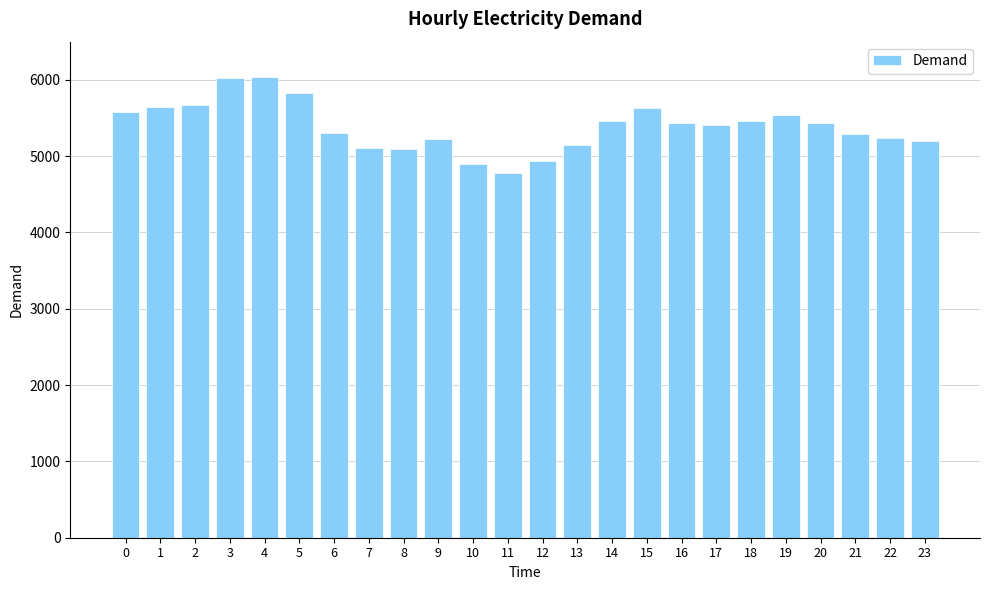

True or false: the data shows 8133 at 1.

False